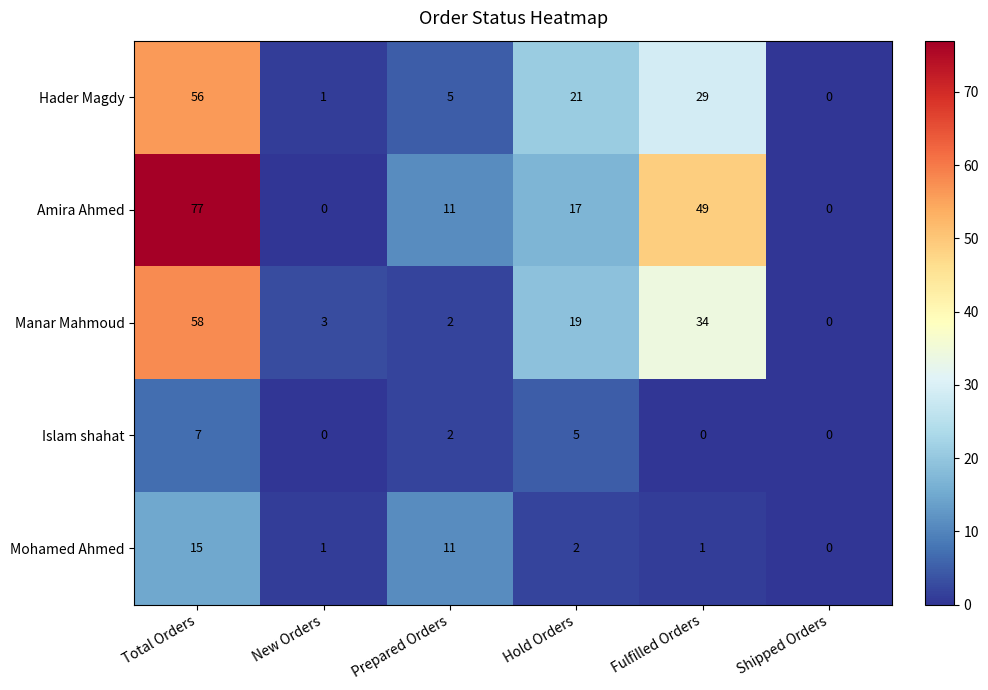

At which category is the sum across all series the highest?

Total Orders